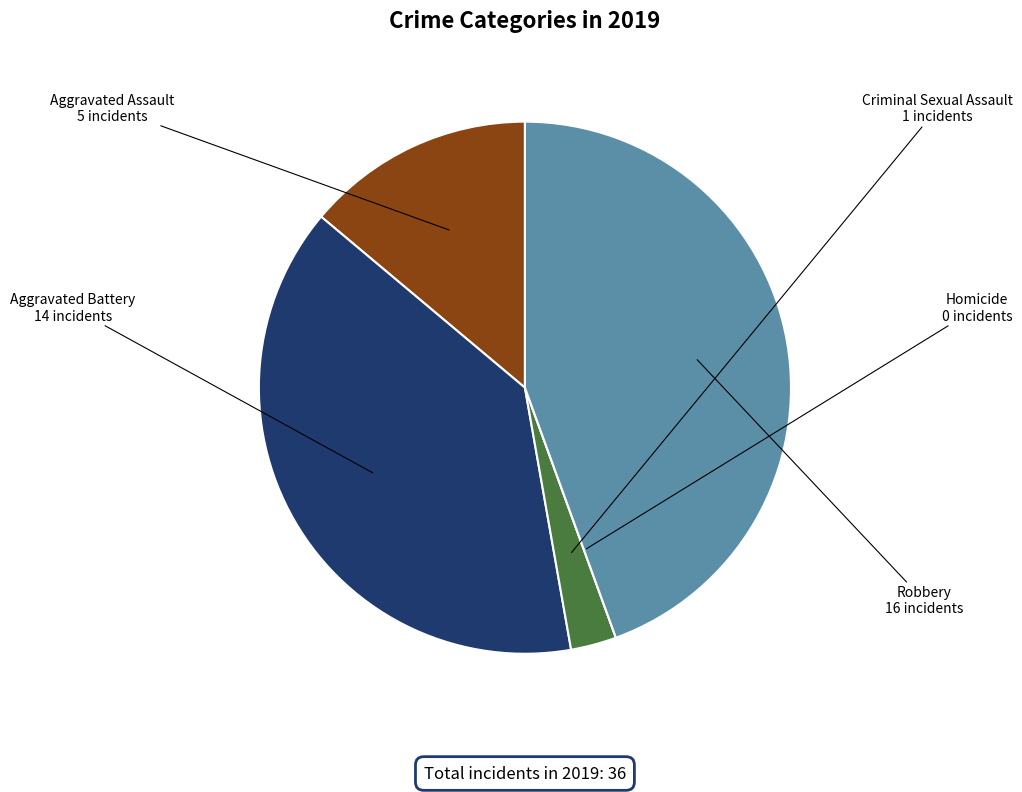

Approximately how many times larger is the value at Robbery compared to Criminal Sexual Assault?

16.0